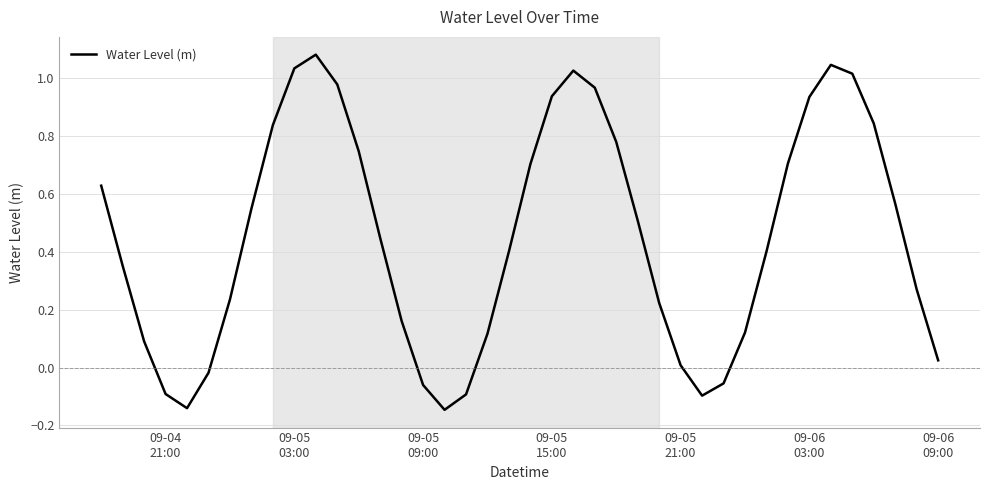

What is the difference between the maximum and minimum values?

1.2